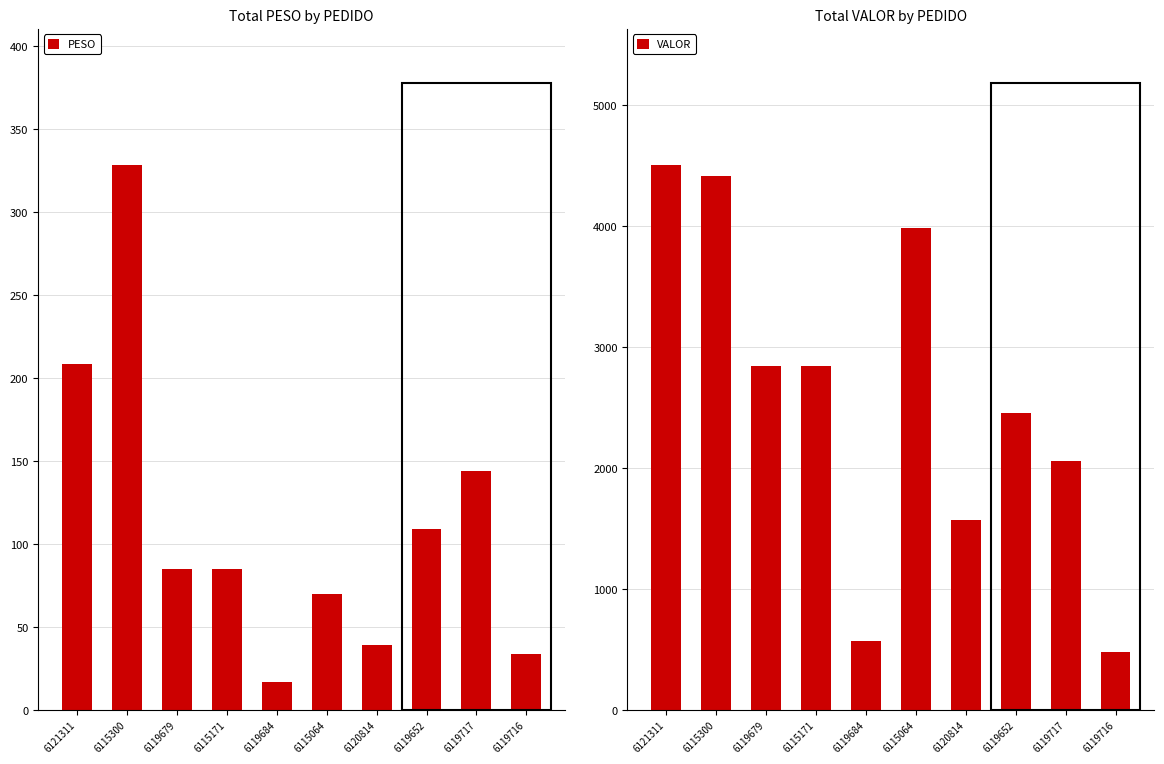

Which label corresponds to the smallest value in the chart?

6119684